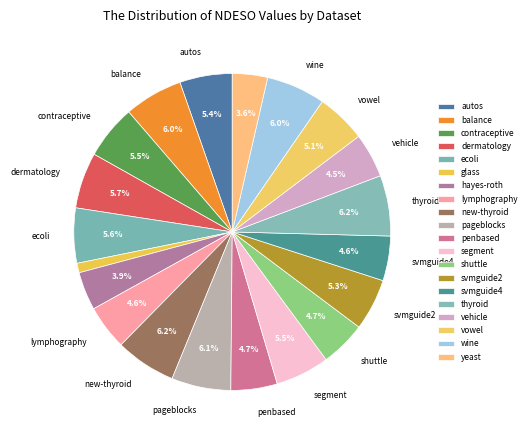

What percentage is the dermatology slice, to the nearest percent?

6%